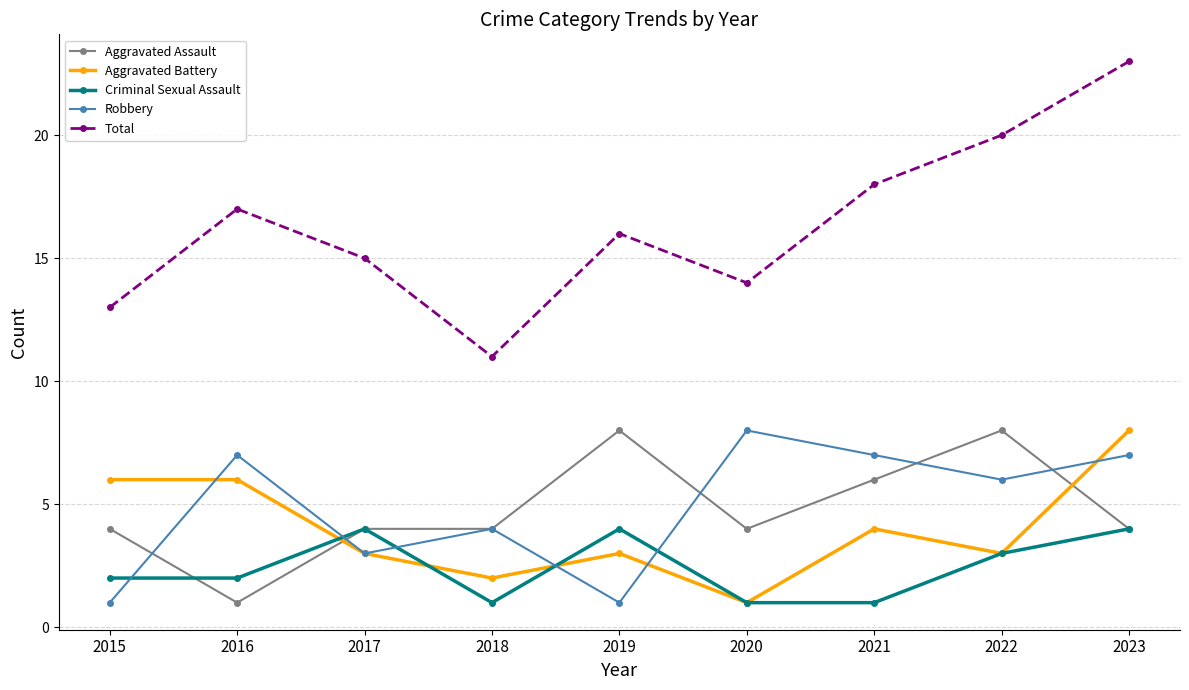

Count the Robbery values in the range 3 to 7.

6